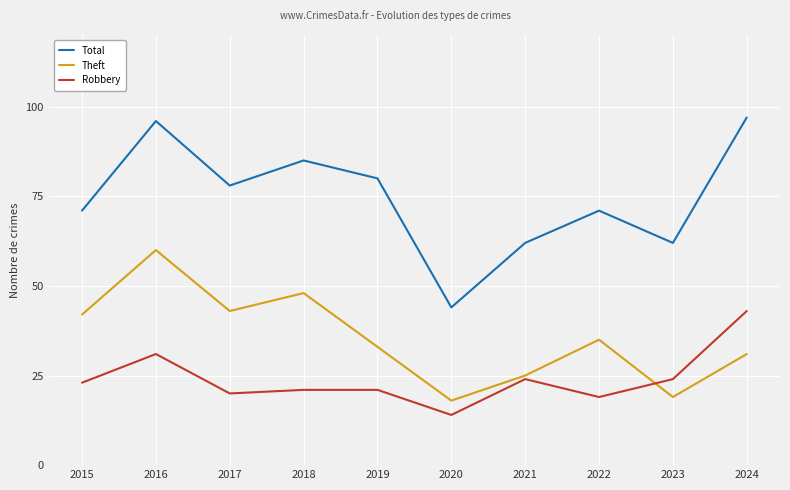

At which label does Total reach its peak?

2024